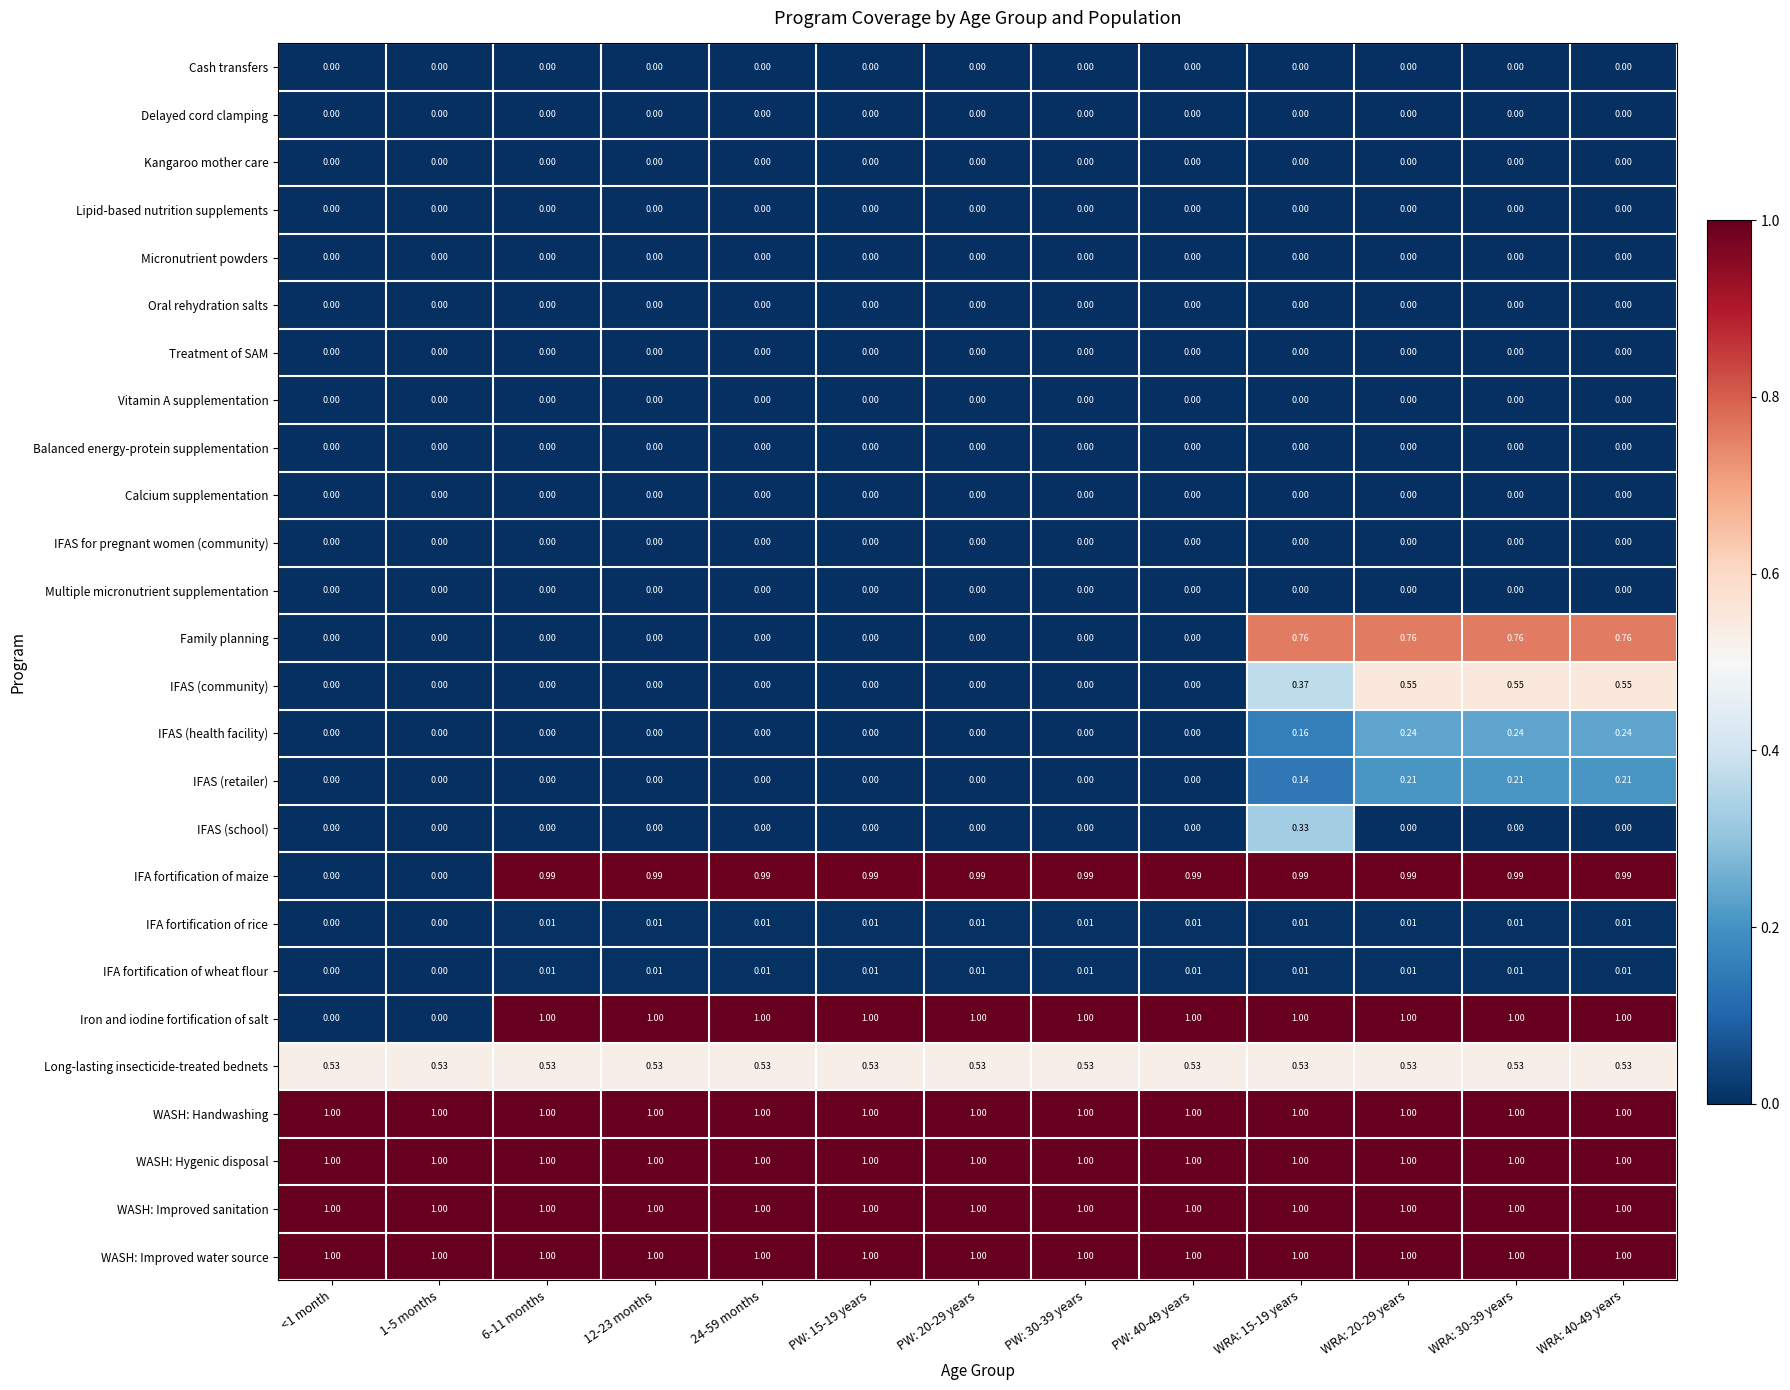

Which series has the widest spread of values?

Iron and iodine fortification of salt